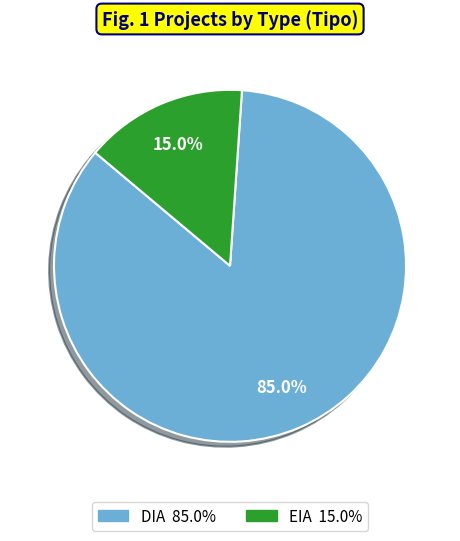

How many slices are in this pie chart?

2